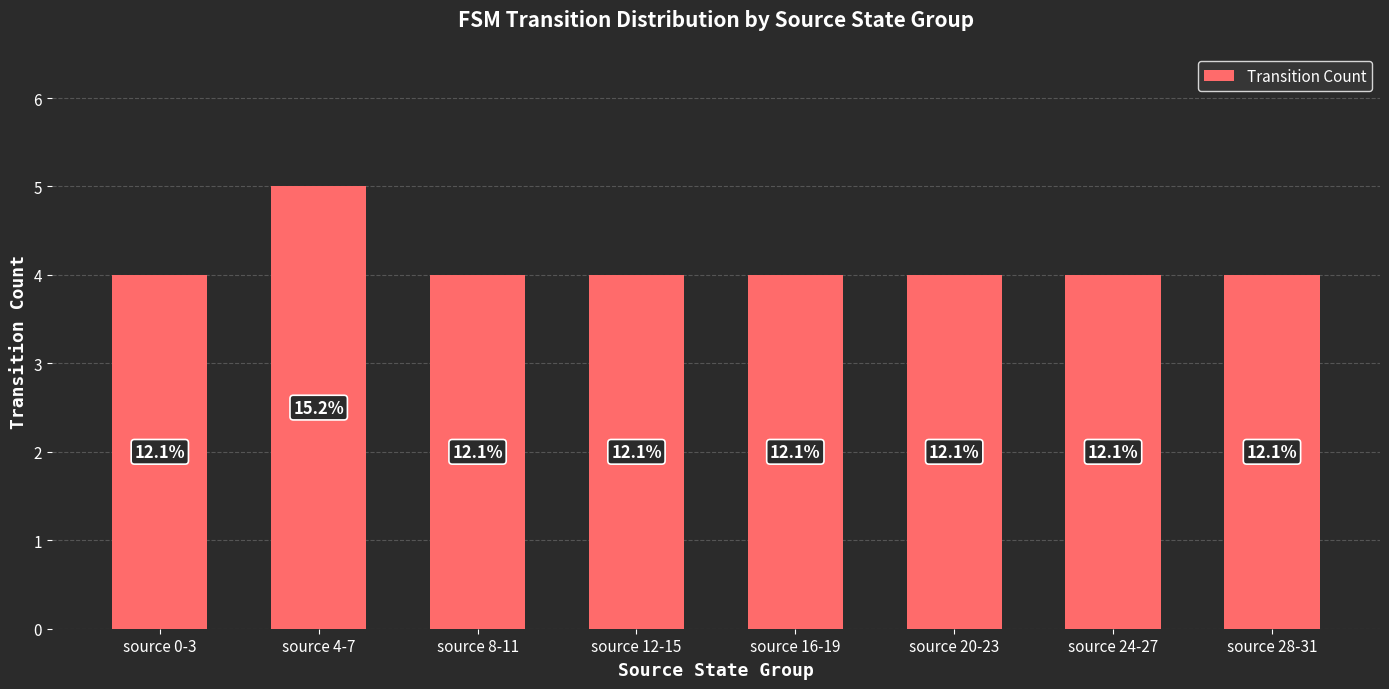

List the labels in order of value, smallest first.

source 0-3, source 8-11, source 12-15, source 16-19, source 20-23, source 24-27, source 28-31, source 4-7